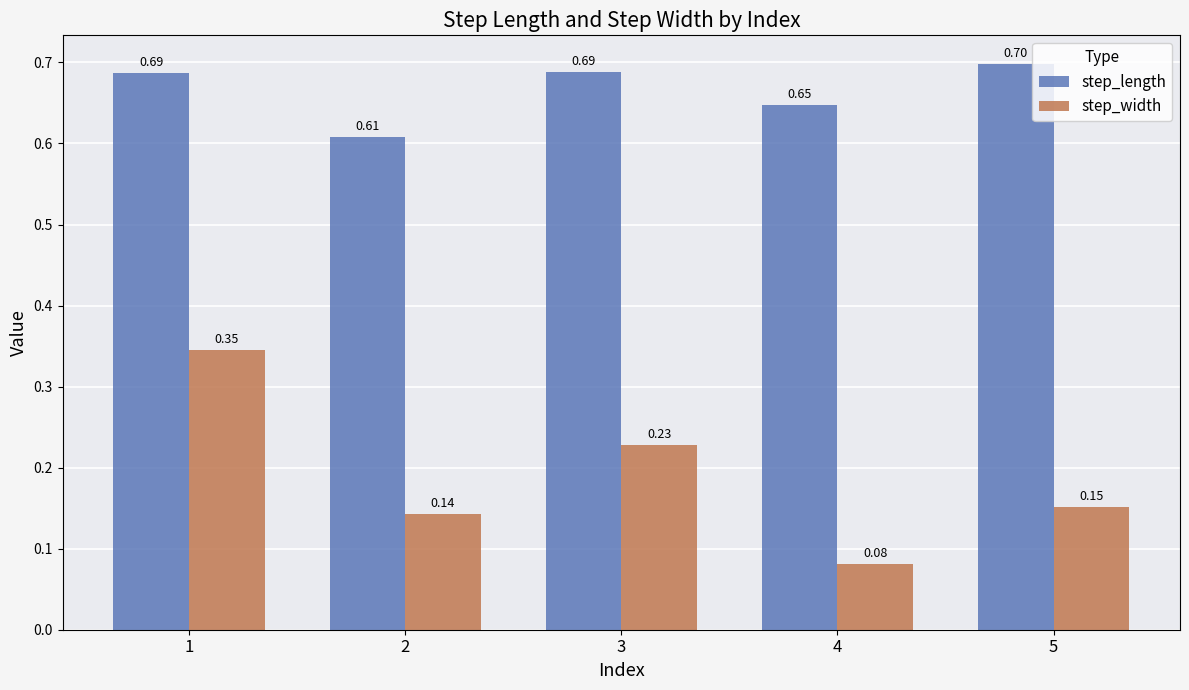

What is the total value across all series at 5?

0.8